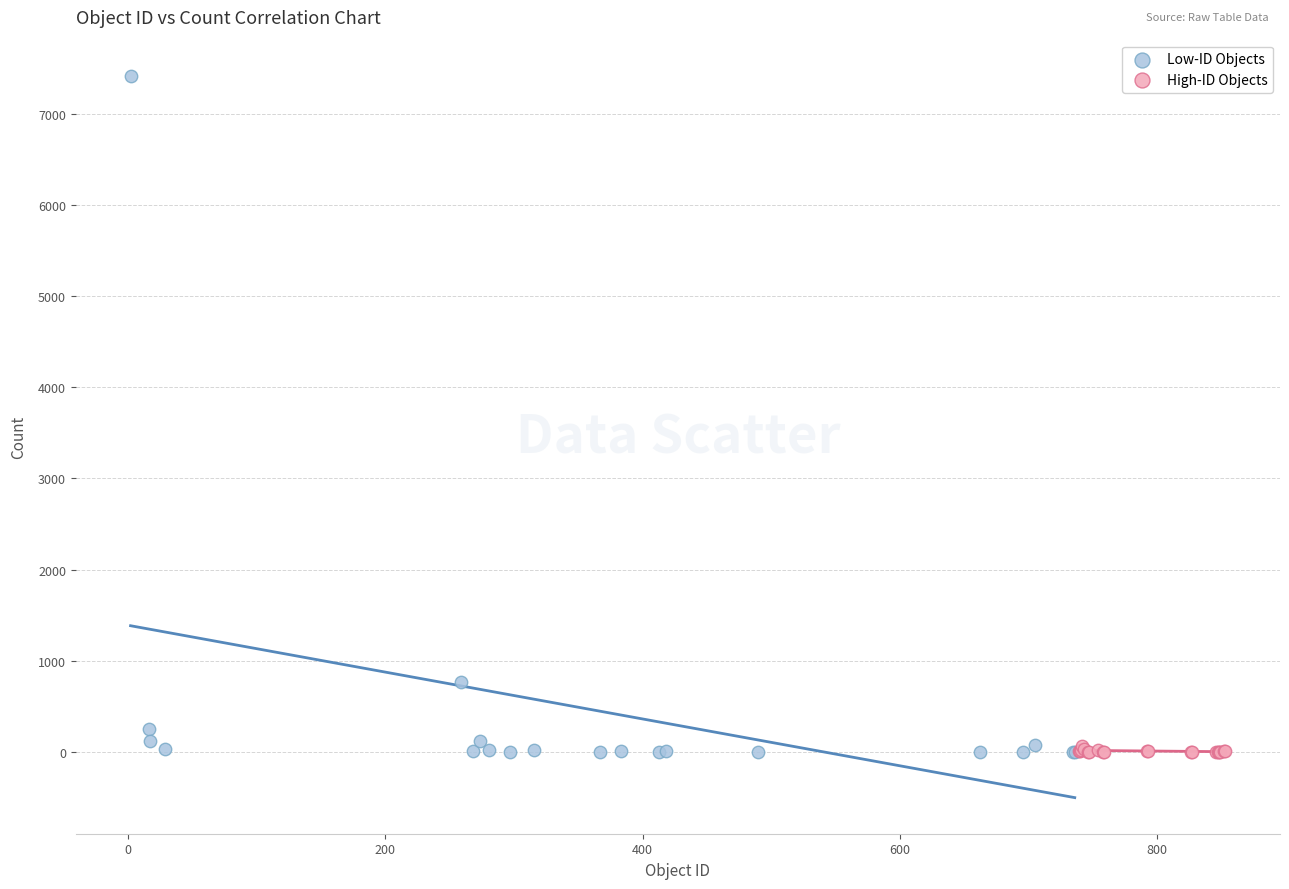

Which series contains the highest Y value?

Low-ID Objects